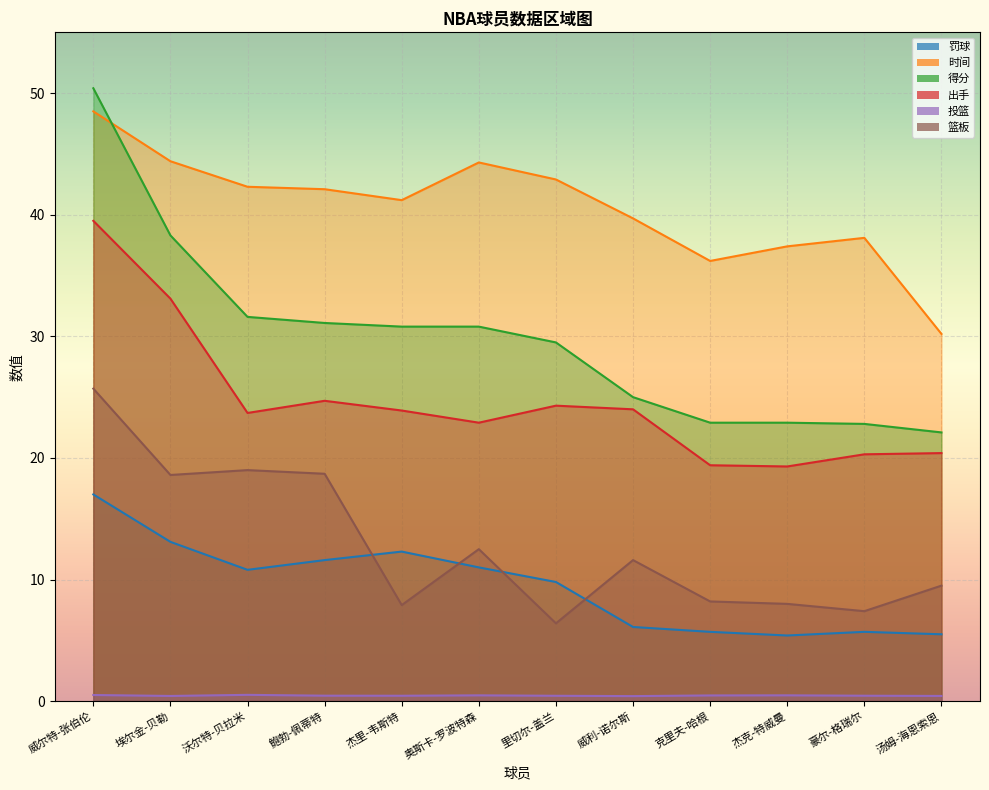

What is the difference between the second highest and second lowest values in the 篮板 series?

11.6